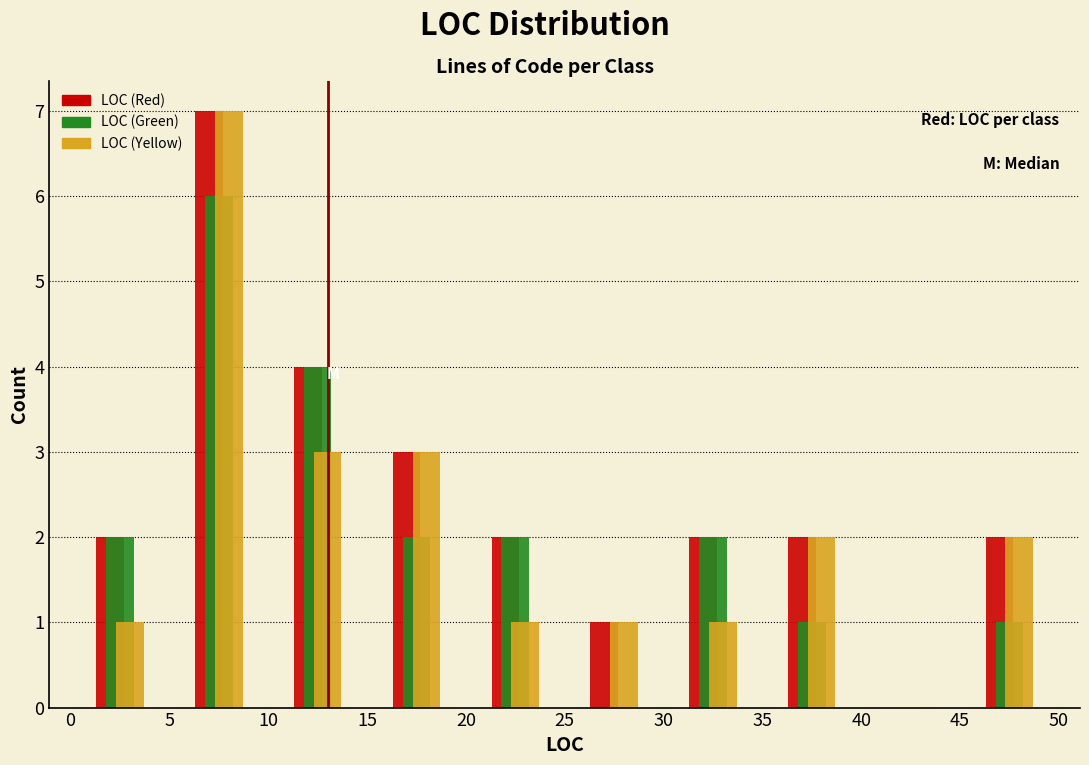

Reading left to right, list every range on the x-axis with the height of the bar of each series over it. The values are not printed on the chart, so give them approximately, as read against the axis.

0 to 5: LOC (Red)=2	LOC (Green)=2	LOC (Yellow)=1
5 to 10: LOC (Red)=7	LOC (Green)=6	LOC (Yellow)=7
10 to 15: LOC (Red)=4	LOC (Green)=4	LOC (Yellow)=3
15 to 20: LOC (Red)=3	LOC (Green)=2	LOC (Yellow)=3
20 to 25: LOC (Red)=2	LOC (Green)=2	LOC (Yellow)=1
25 to 30: LOC (Red)=1	LOC (Green)=0	LOC (Yellow)=1
30 to 35: LOC (Red)=2	LOC (Green)=2	LOC (Yellow)=1
35 to 40: LOC (Red)=2	LOC (Green)=1	LOC (Yellow)=2
40 to 45: LOC (Red)=0	LOC (Green)=0	LOC (Yellow)=0
45 to 50: LOC (Red)=2	LOC (Green)=1	LOC (Yellow)=2